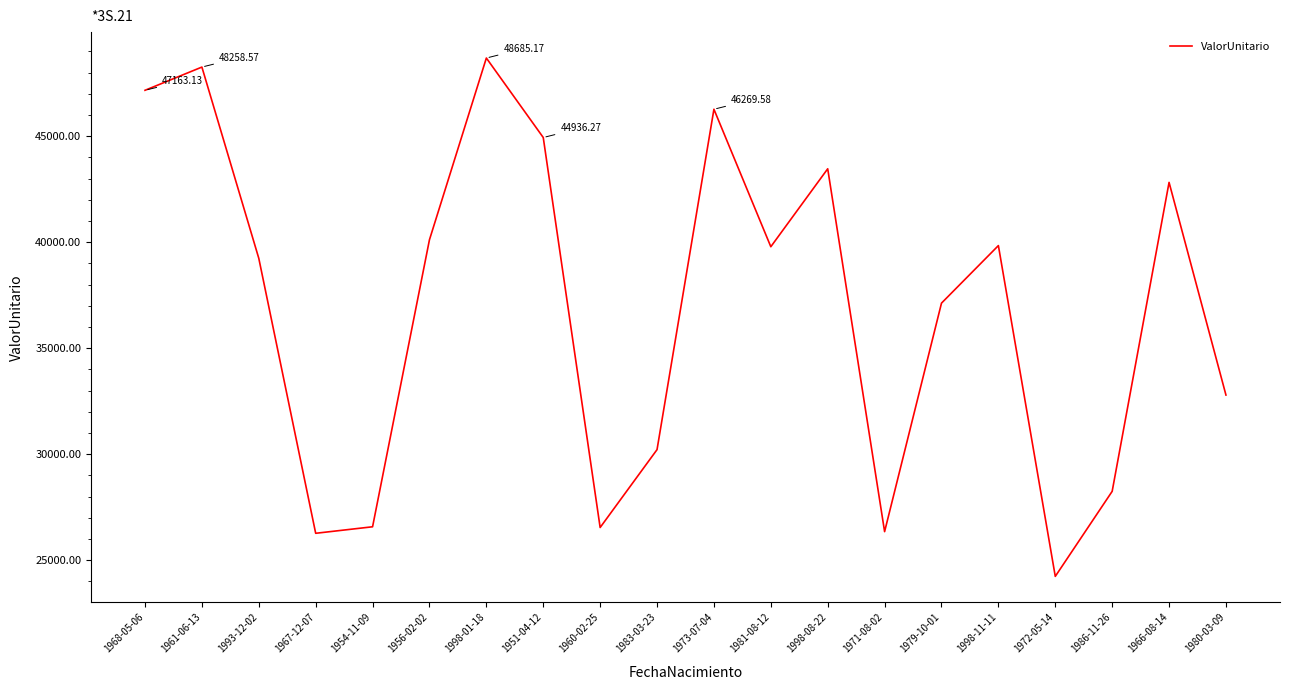

Between 1981-08-12 and 1960-02-25, which is larger?

1981-08-12